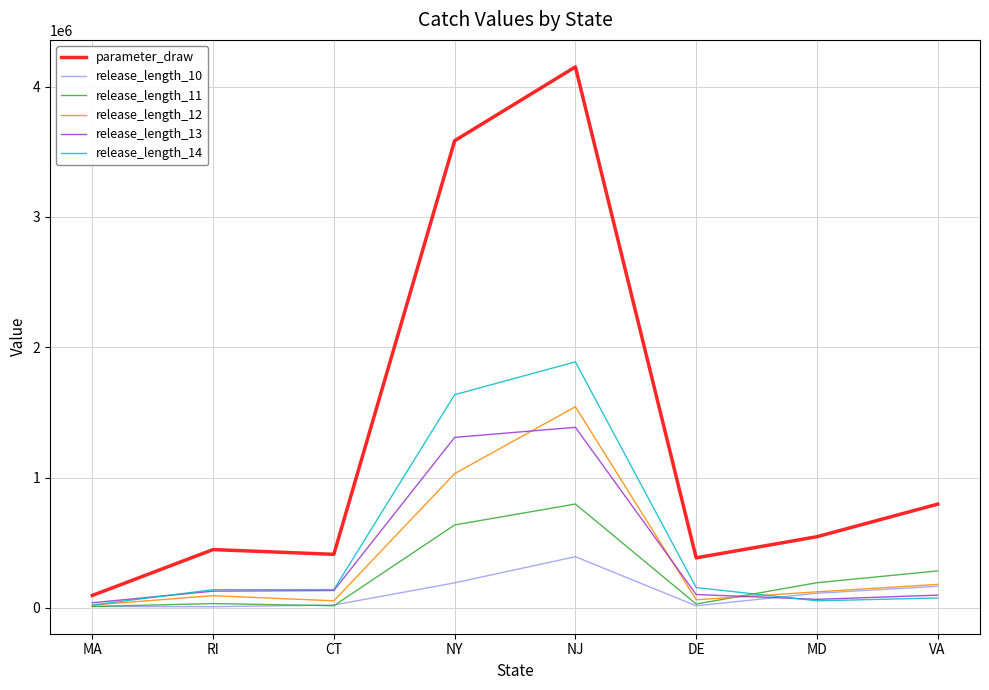

What are all the series names shown in the legend?

parameter_draw, release_length_10, release_length_11, release_length_12, release_length_13, release_length_14